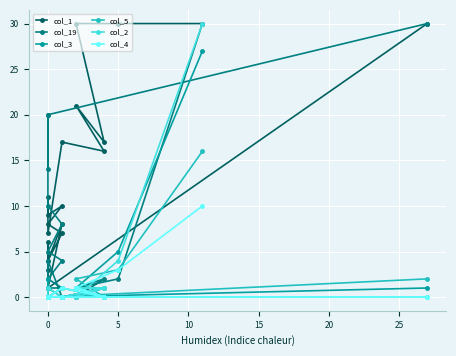

In col_4, how many points are higher than both neighbors (excluding endpoints)?

2